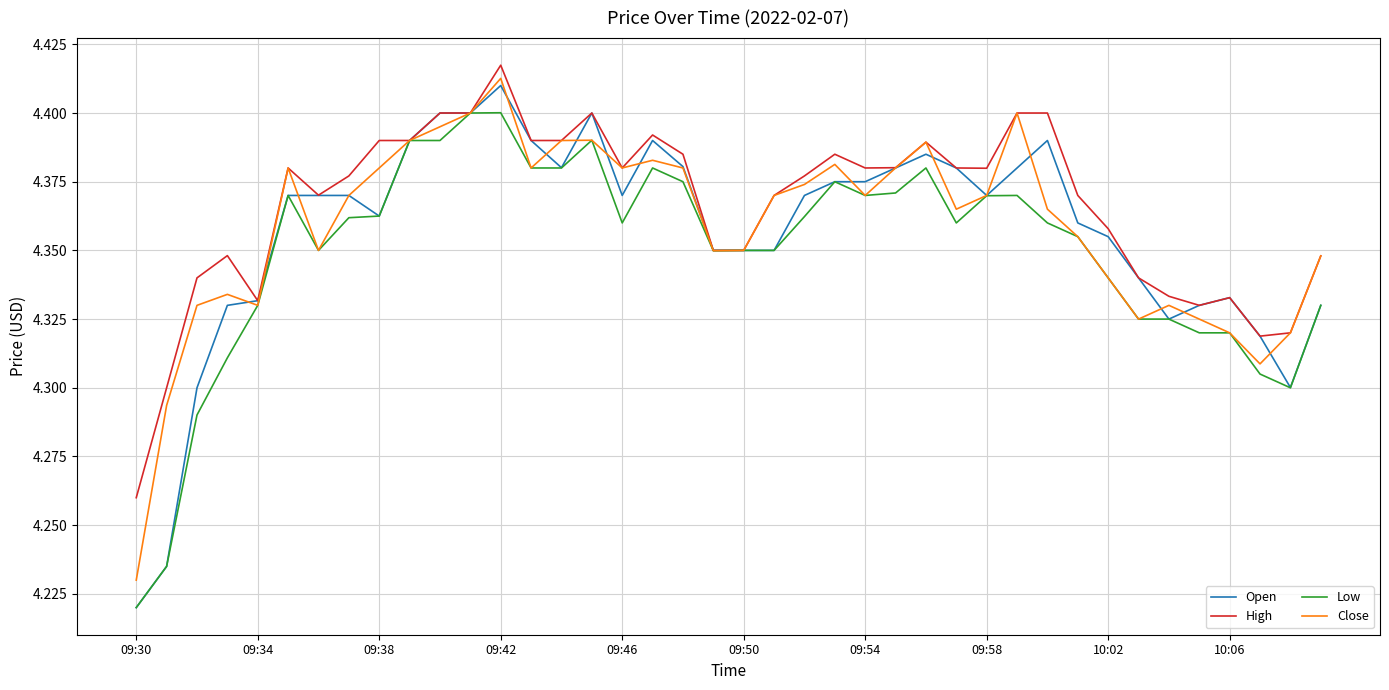

Which series has the largest range (max minus min)?

Open